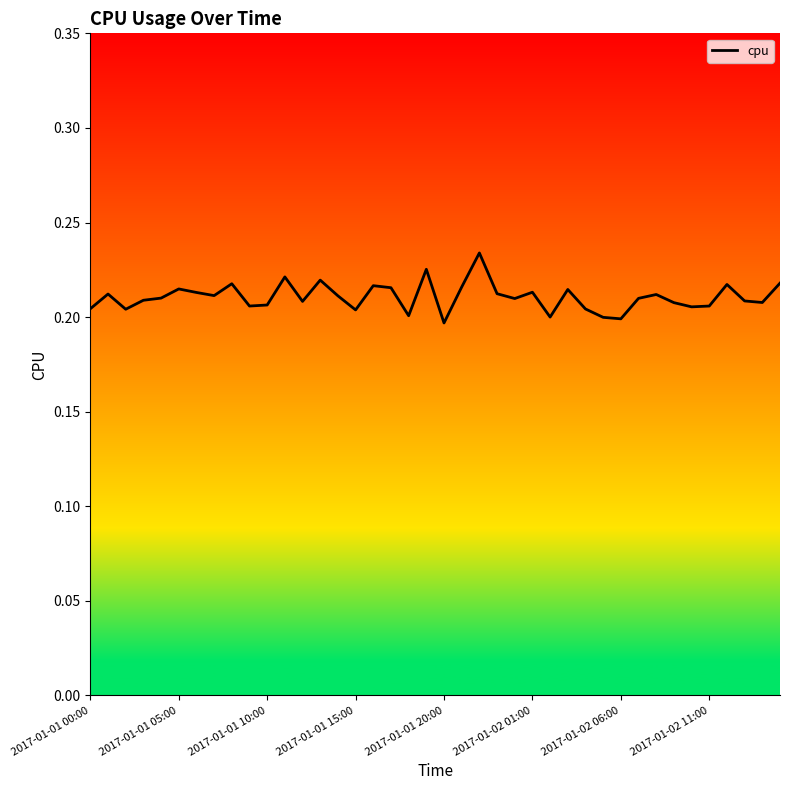

How many lines are shown in the chart?

1